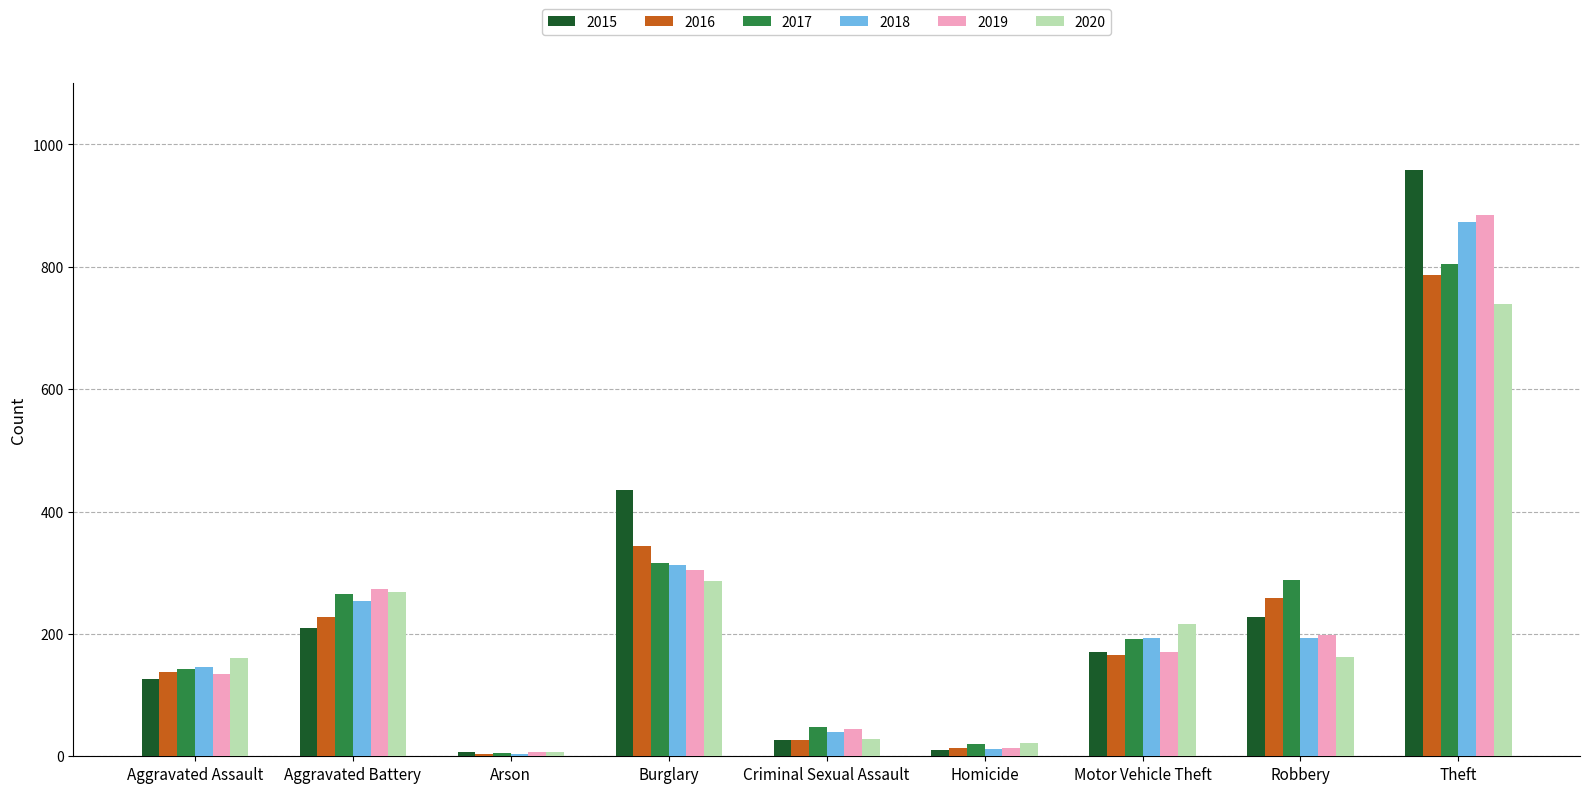

The 2017 series shows 142 at Aggravated Assault. True or false?

True